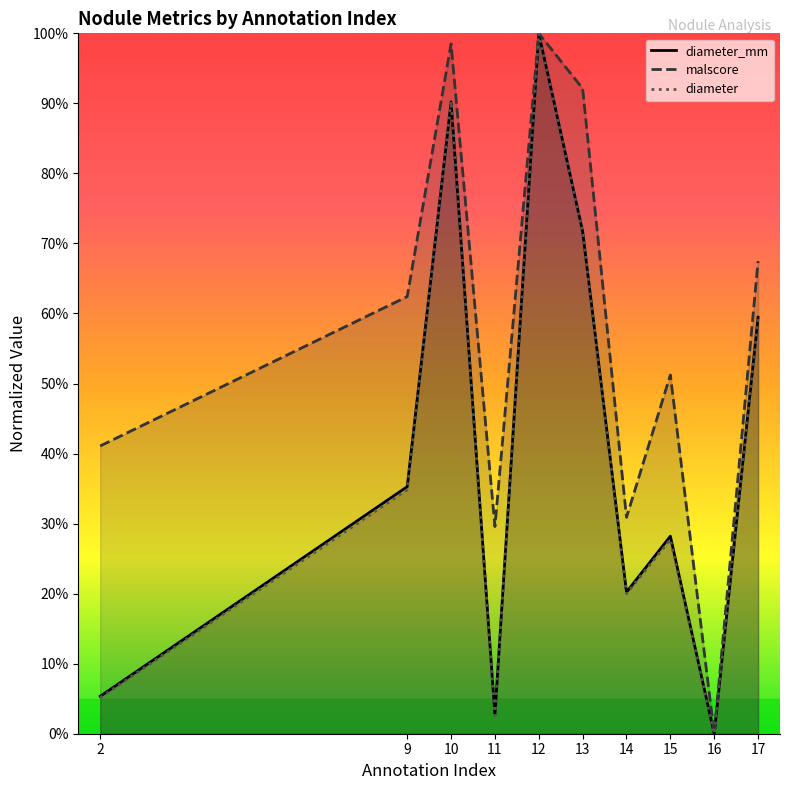

Is it true that diameter_mm equals 0.0 at 11?

False